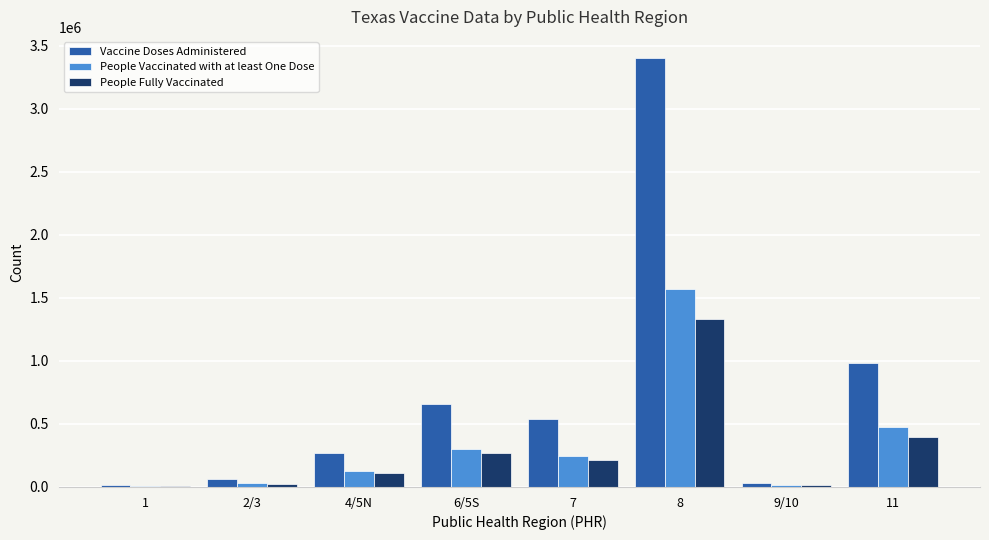

Are the bars grouped side by side (vs. stacked)?

Yes